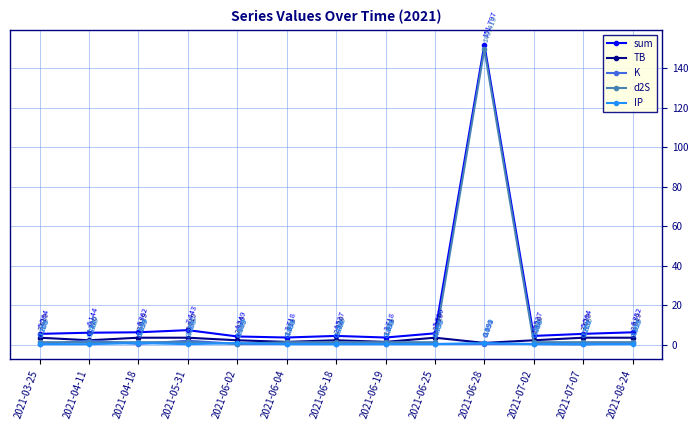

Is this an area chart (filled region under the line)?

No